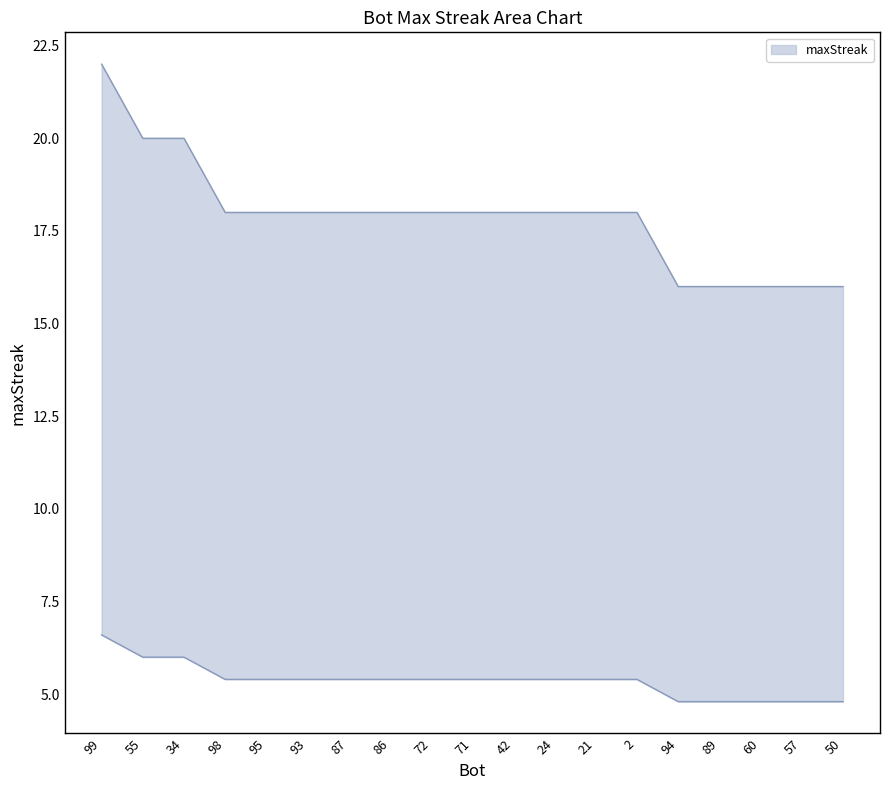

What is the difference between the maximum and minimum values?

6